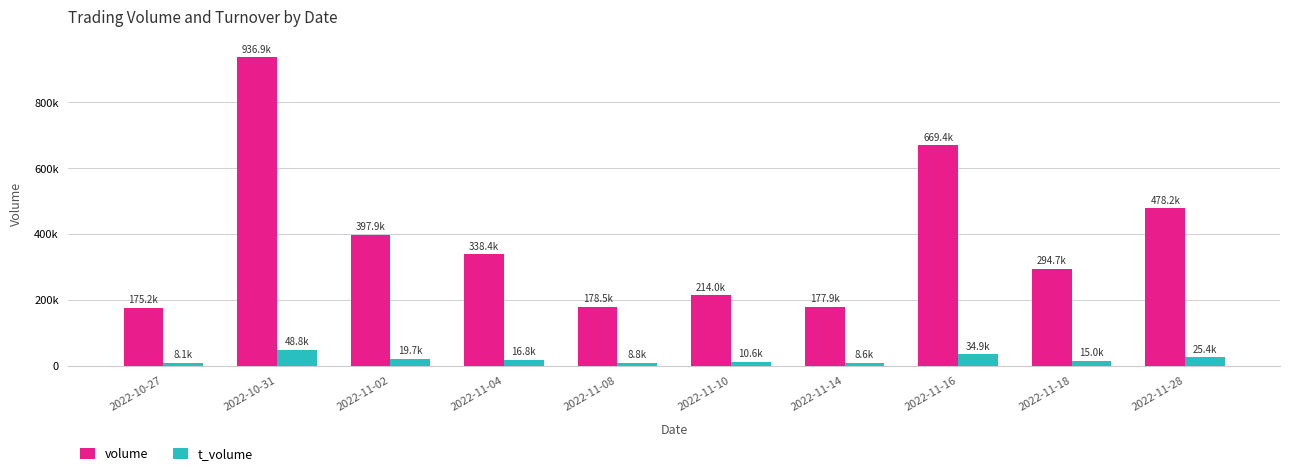

Is the value of t_volume at 2022-11-18 greater than the value of volume at 2022-11-10?

No